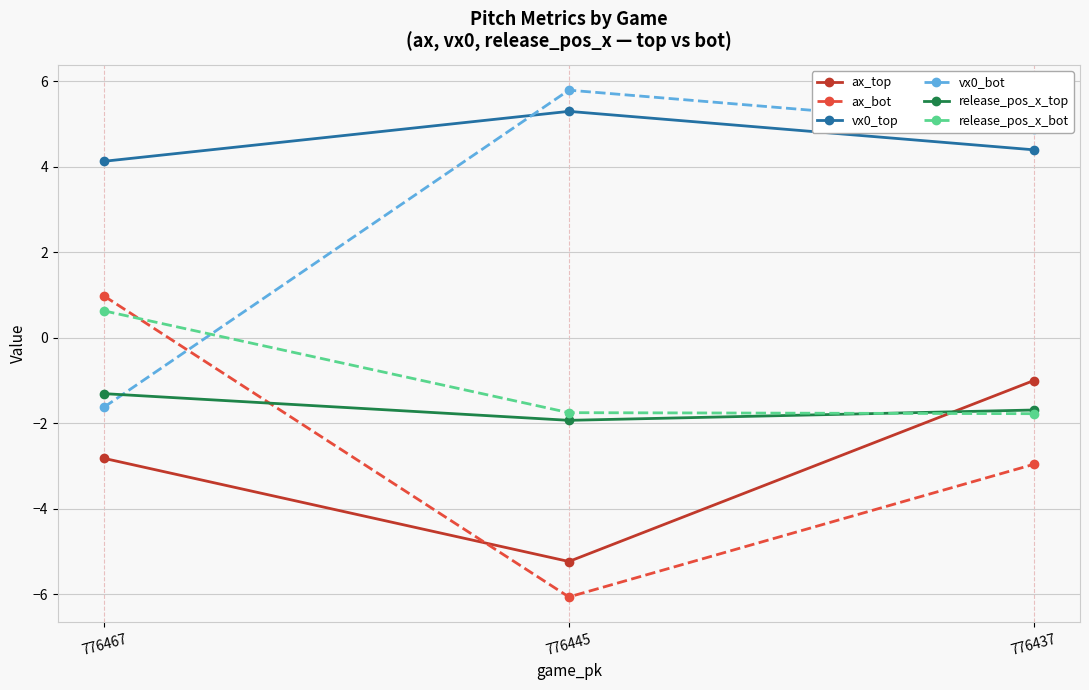

At which label is release_pos_x_top closest to -1?

776467